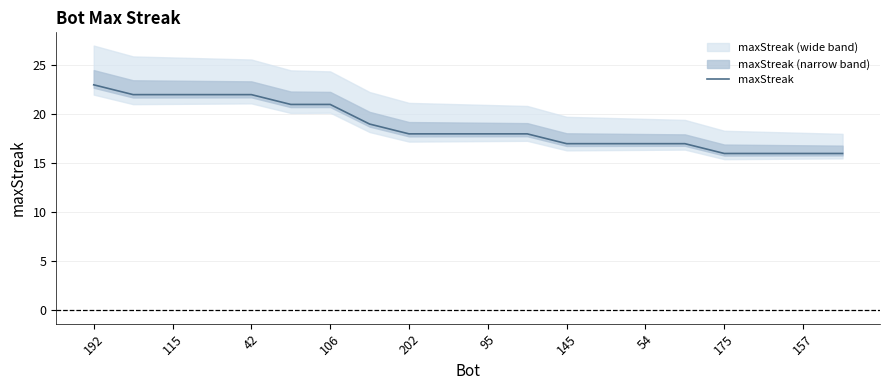

What is the minimum value for maxStreak?

16